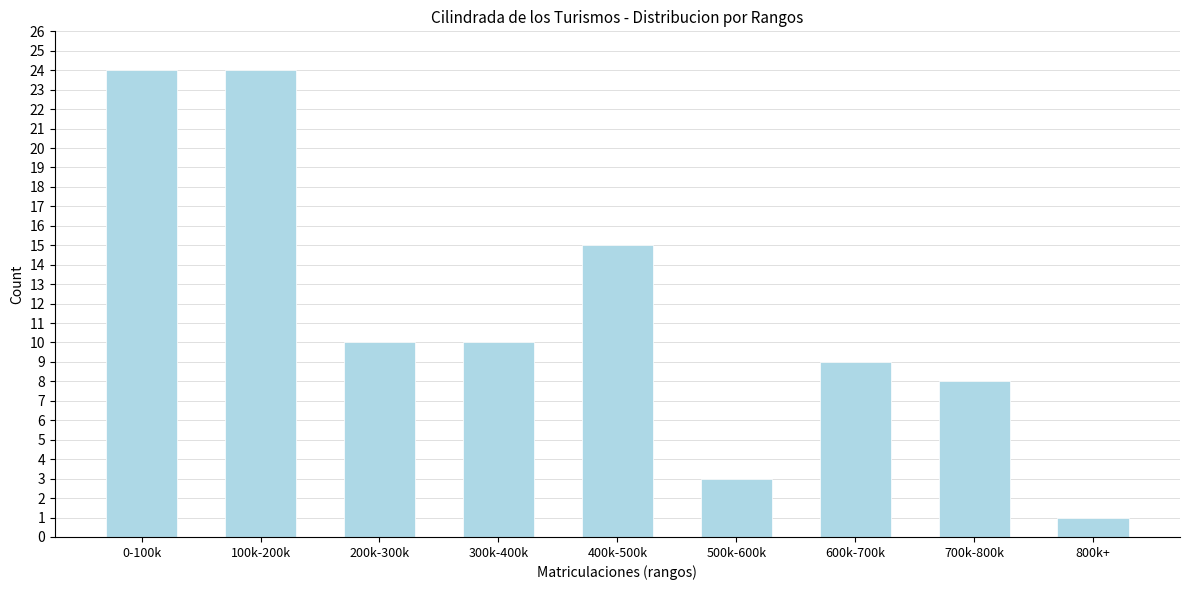

Reading left to right, what are all the values shown in this chart?

24	24	10	10	15	3	9	8	1